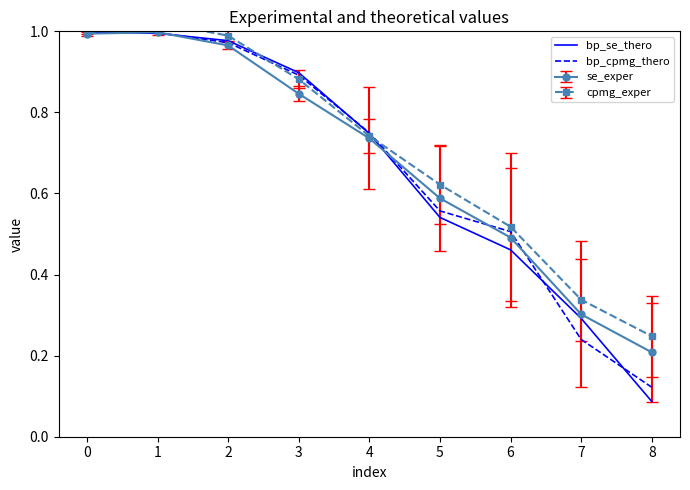

How many categories are shown in the chart?

9